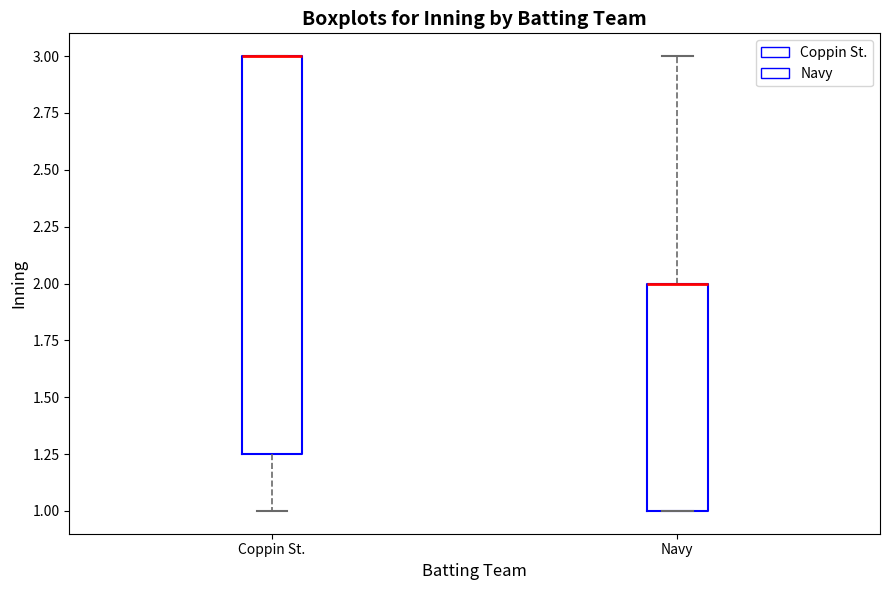

Reading left to right, transcribe this box plot: for each box, give where its median line is, the range the box spans, and where its two whiskers end, as read against the y-axis. The values are not printed on the chart, so give them approximately, as read against the axis.

Coppin St.: median 3.00 (drawn on the box's upper edge), box 1.25 to 3.00, whiskers 1.00 to 3.00
Navy: median 2.00 (drawn on the box's upper edge), box 1.00 to 2.00, whiskers 1.00 to 3.00